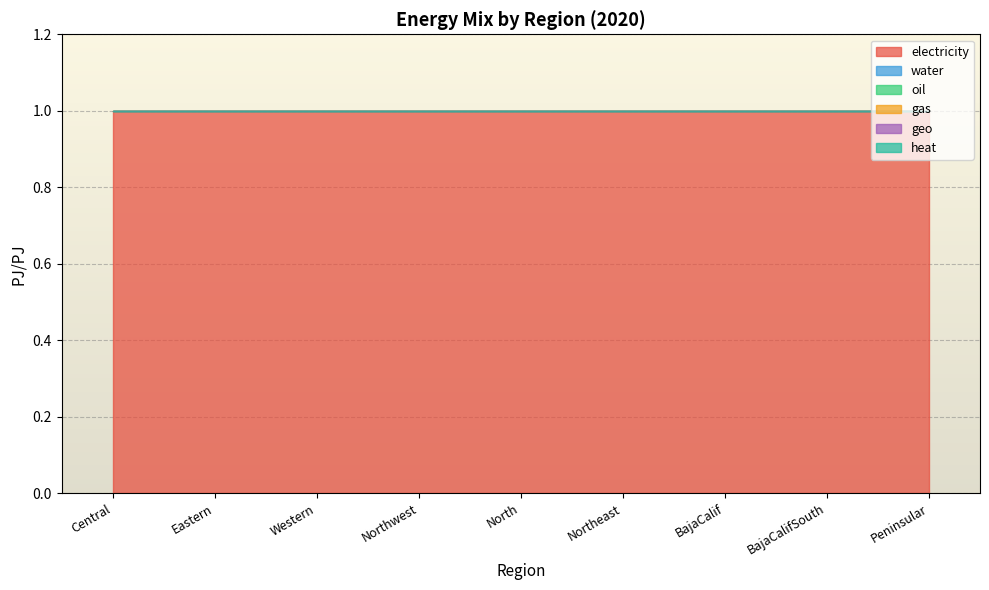

Which series has the widest spread of values?

electricity